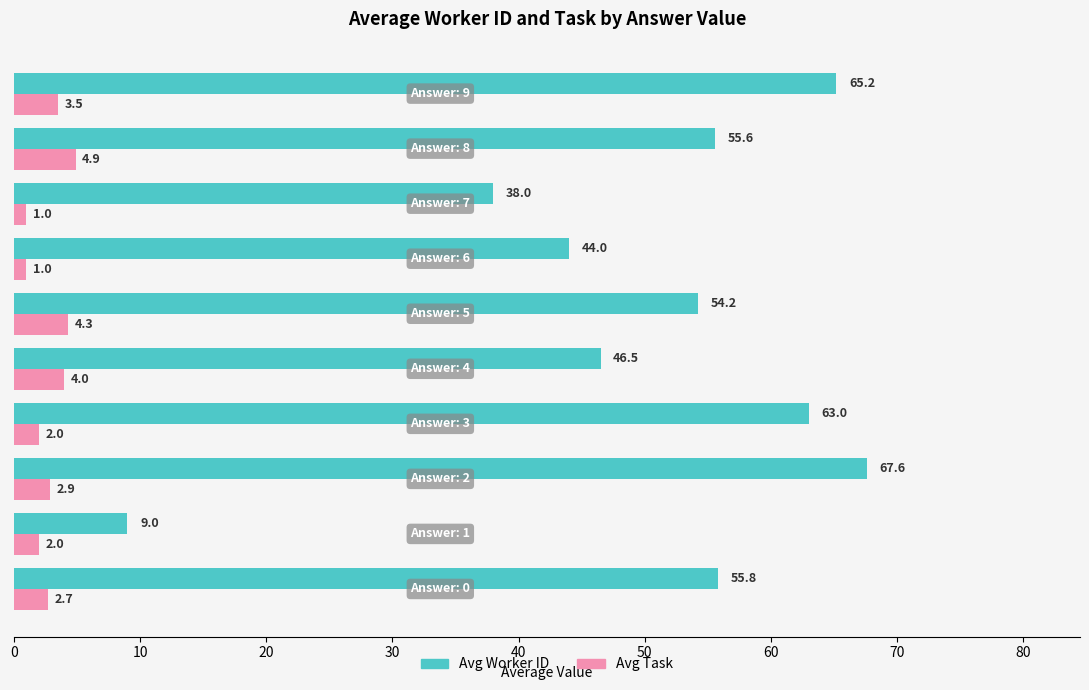

What is the smallest value displayed?

1.0